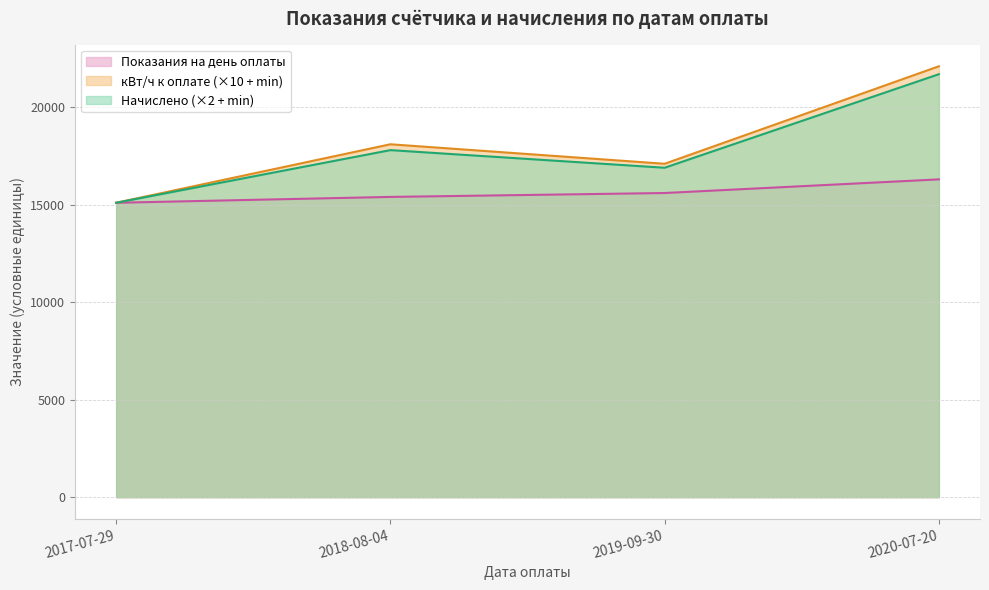

Which label corresponds to the largest value in the chart?

2020-07-20